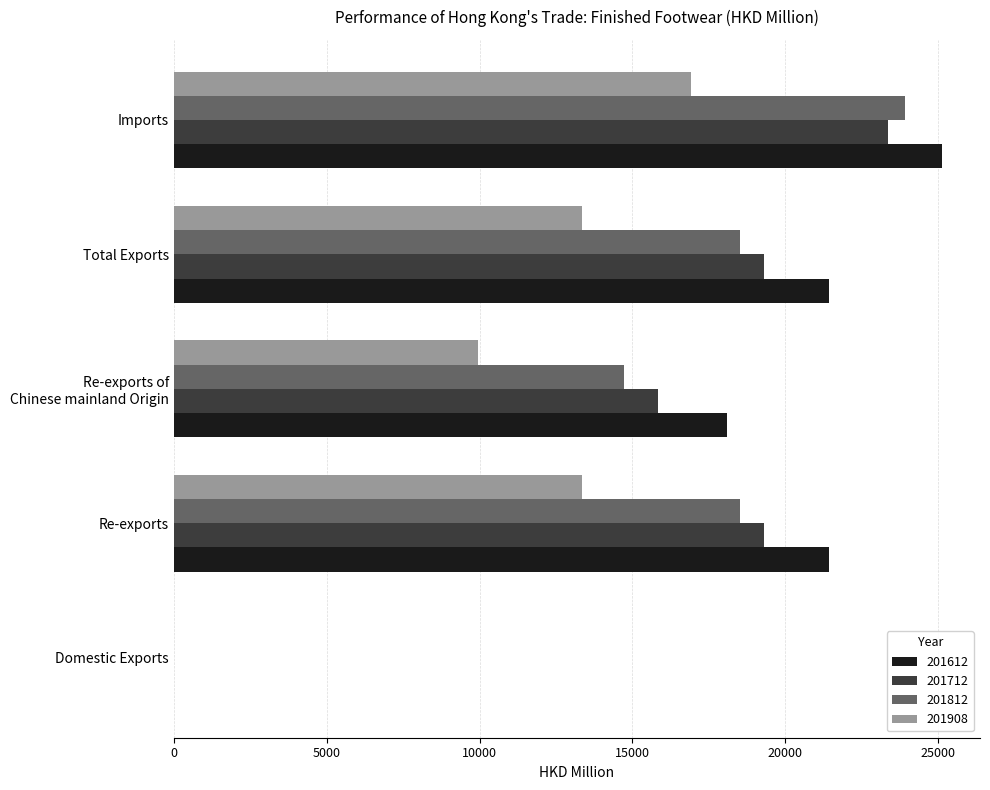

Which series changed the most between Total Exports and Imports?

201812